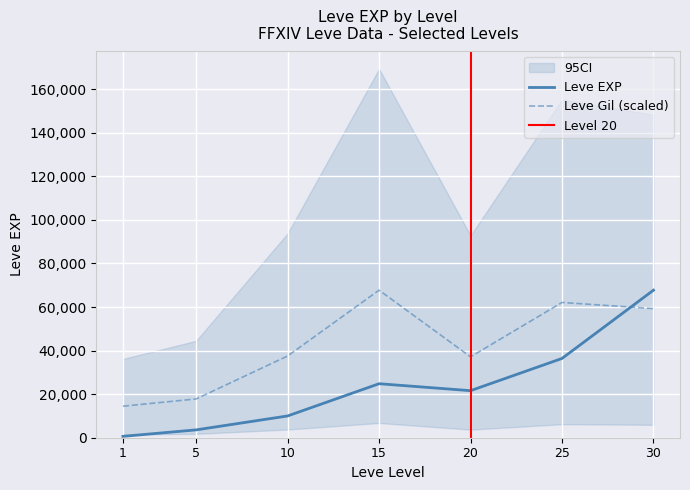

The value of Leve EXP at 1 is 630.0. True or false?

True